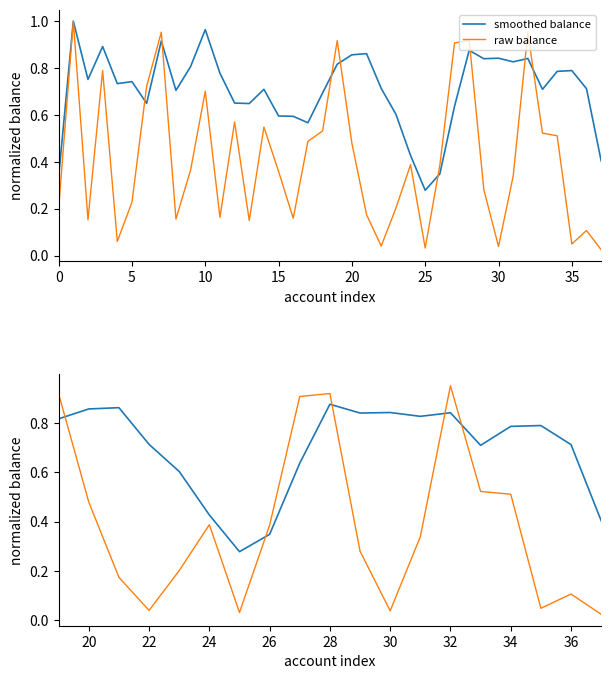

What is the value of the smoothed balance point at the 12th from the left?

0.8